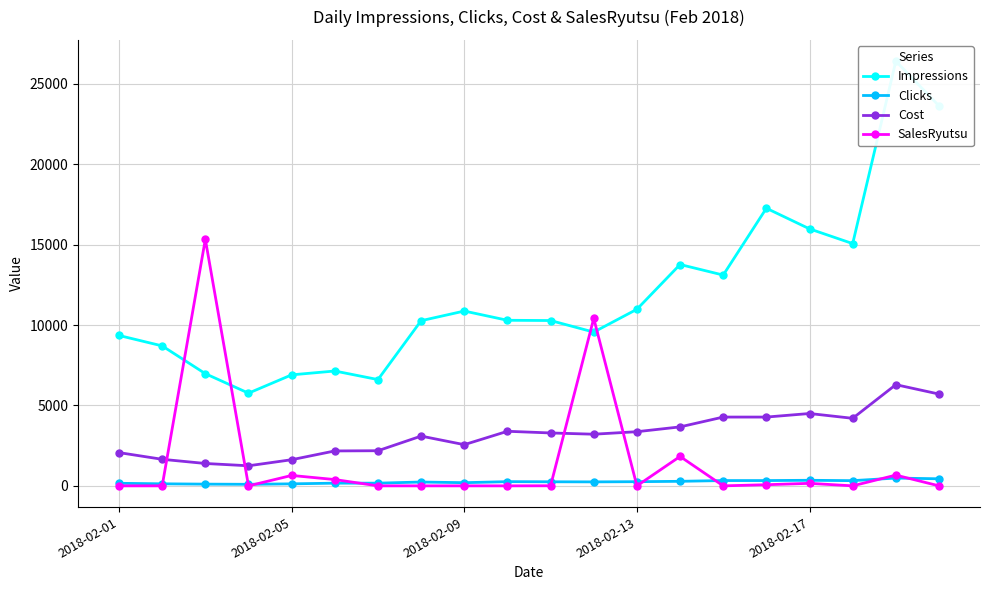

The SalesRyutsu series shows 9929 at 7. True or false?

False